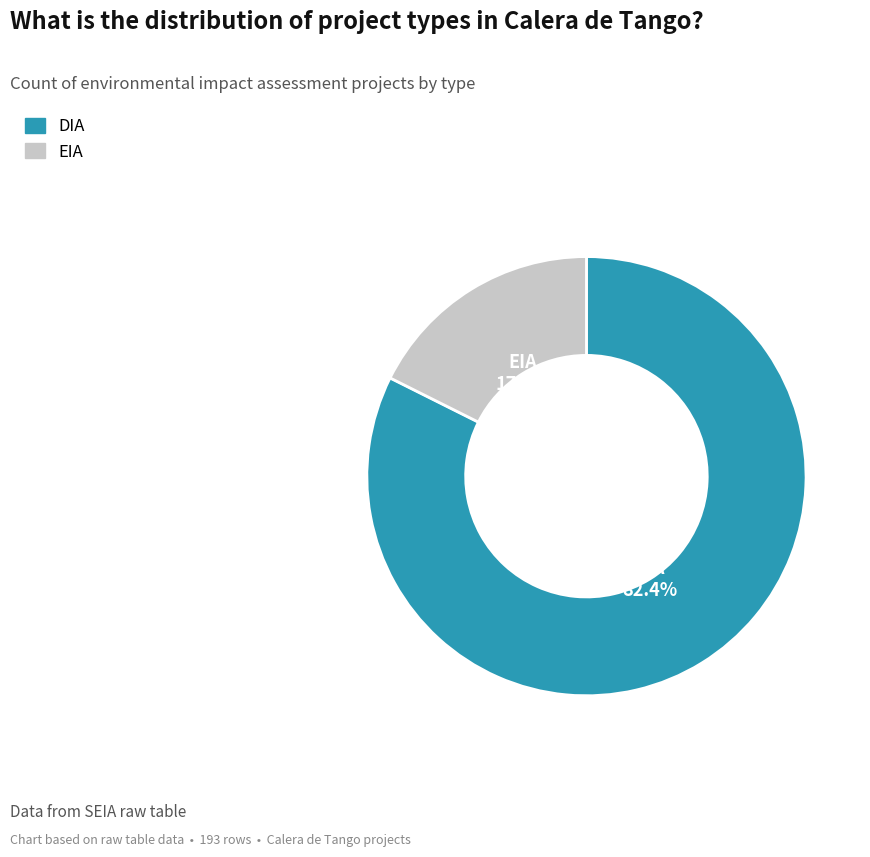

What is the total percentage of DIA and EIA?

100.0%